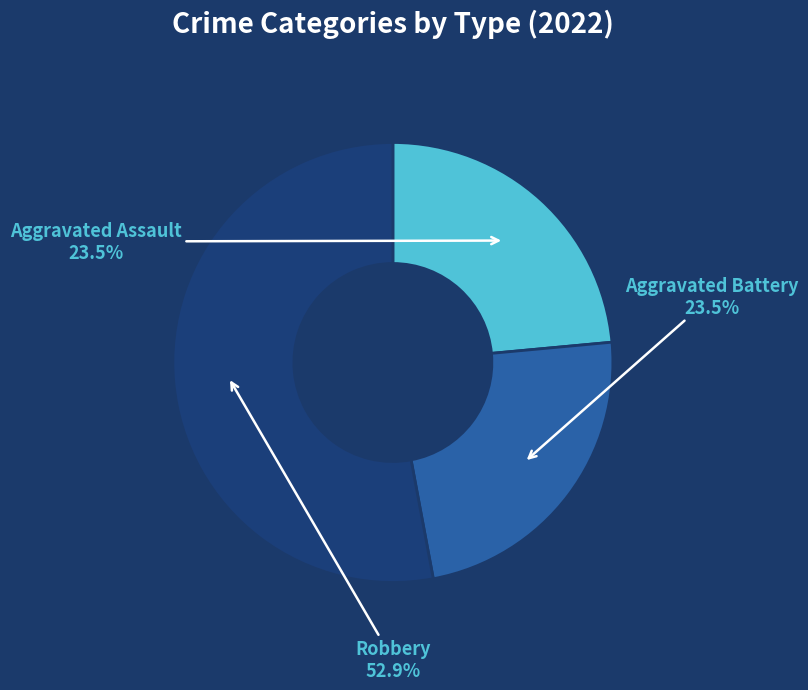

Does any single category account for the majority?

Yes